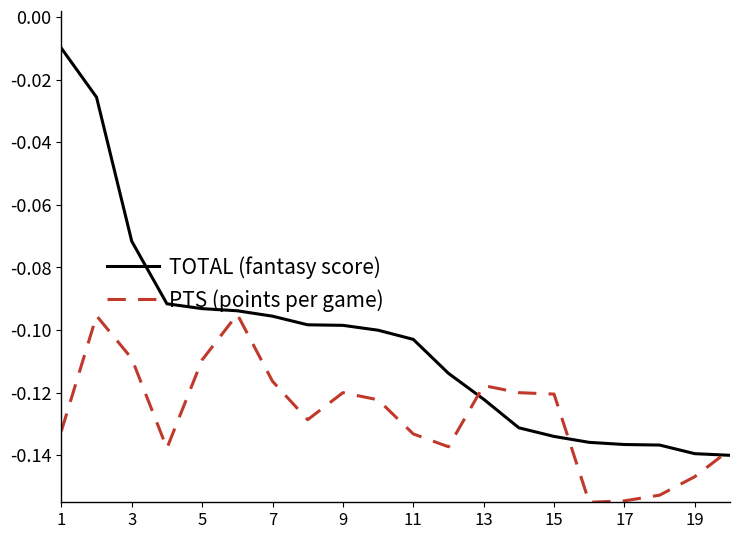

Which series has the largest total across all categories?

TOTAL (fantasy score)